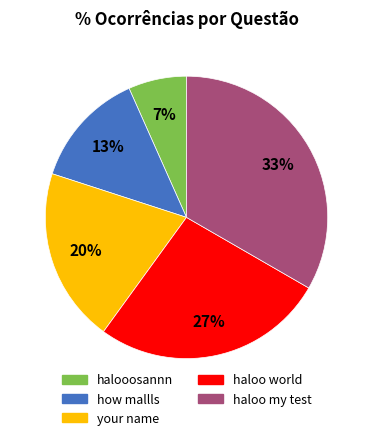

Which has a higher value, your name or halooosannn?

your name